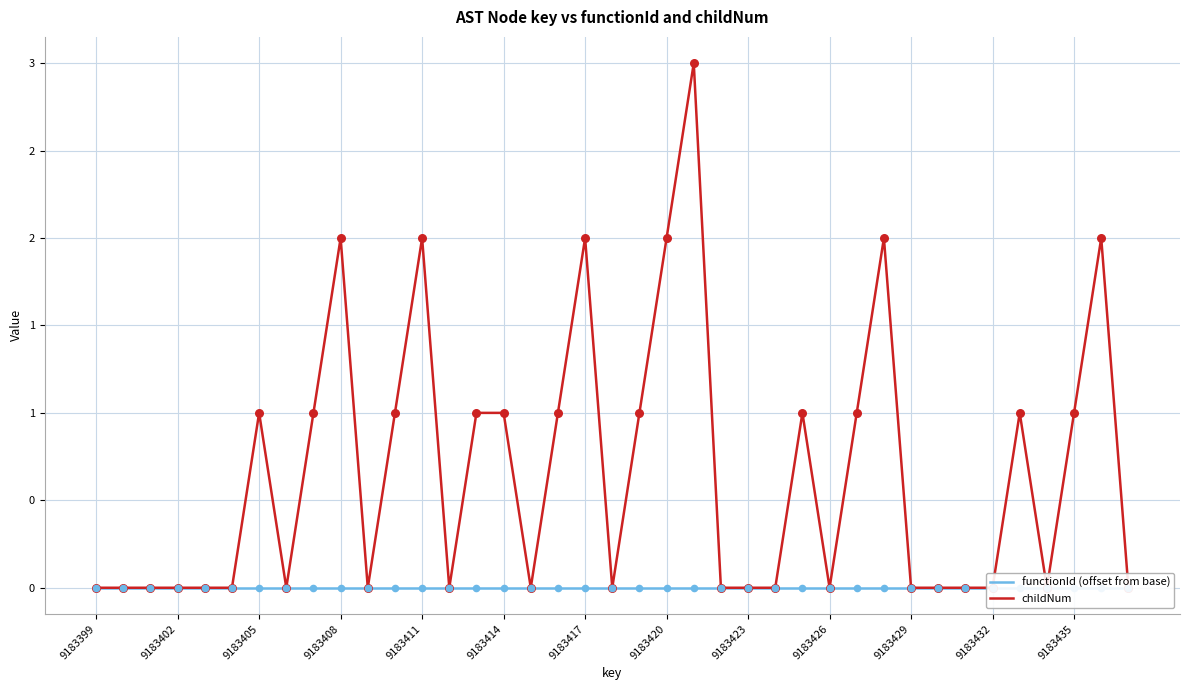

Which series reaches the minimum Y coordinate?

functionId (offset from base)